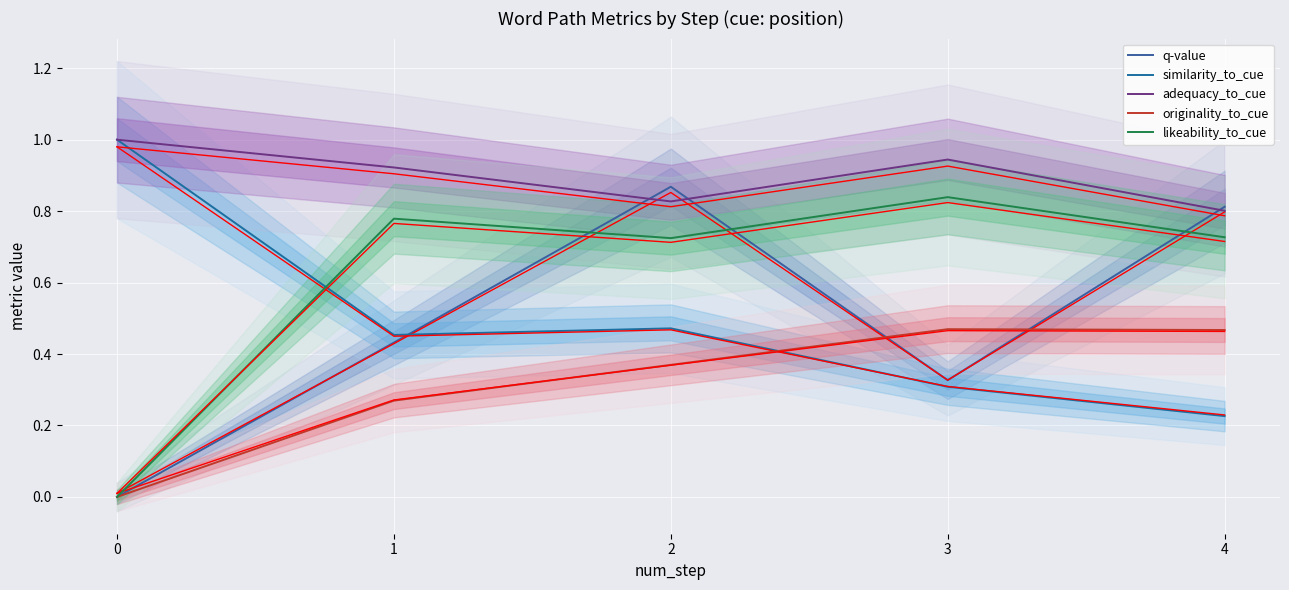

Where is the first local minimum for adequacy_to_cue?

2